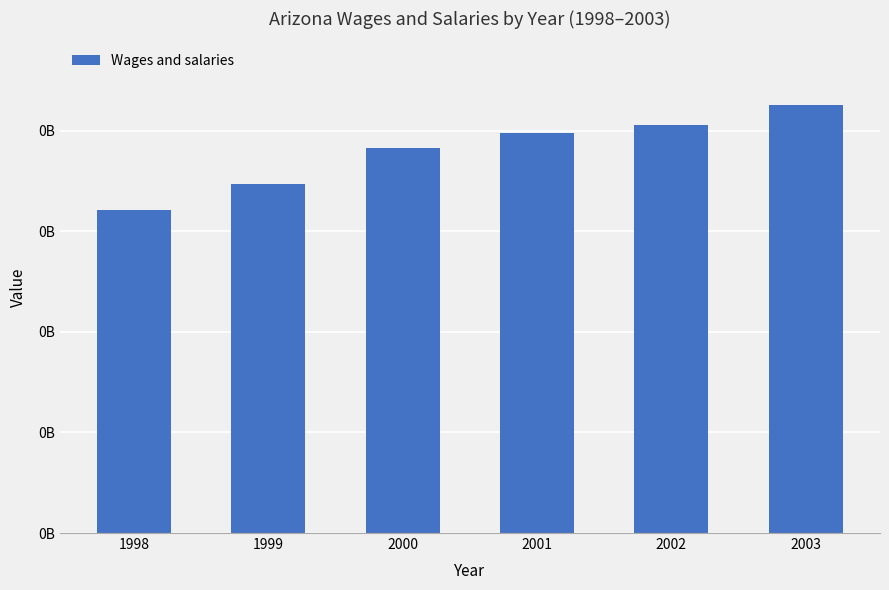

Are the bars grouped side by side (vs. stacked)?

No